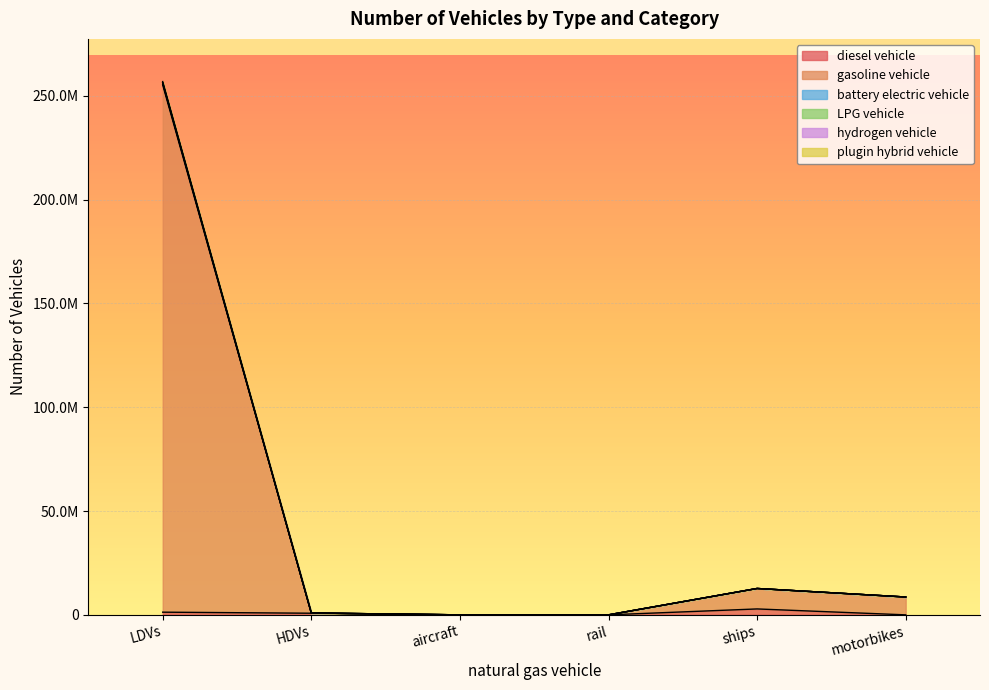

How many series are shown in this chart?

6